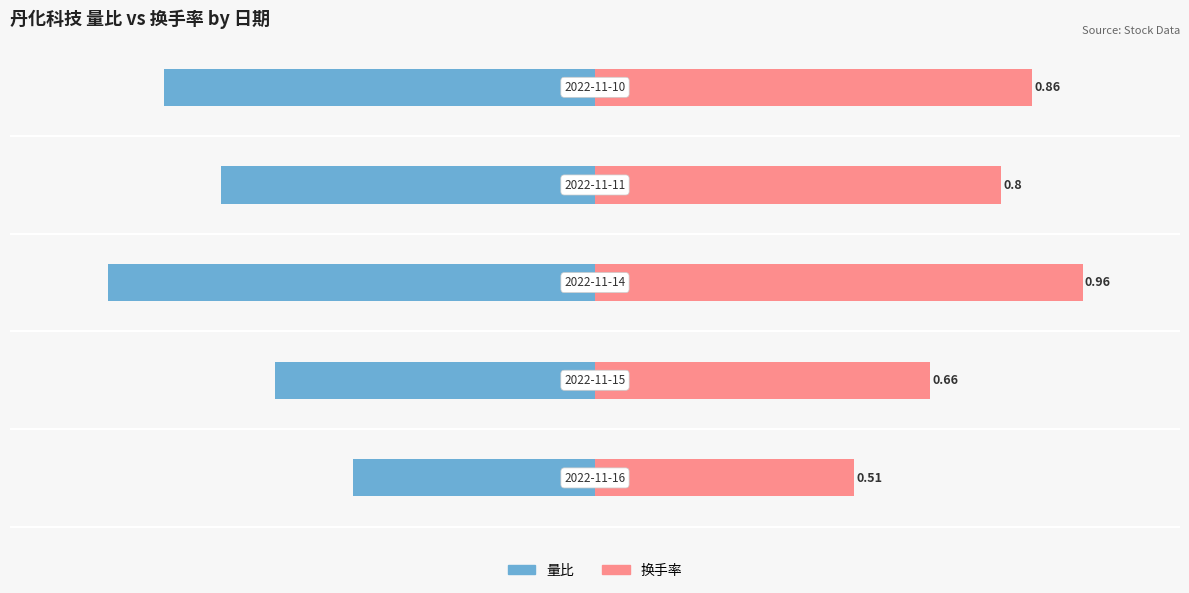

How many groups of bars are there?

5